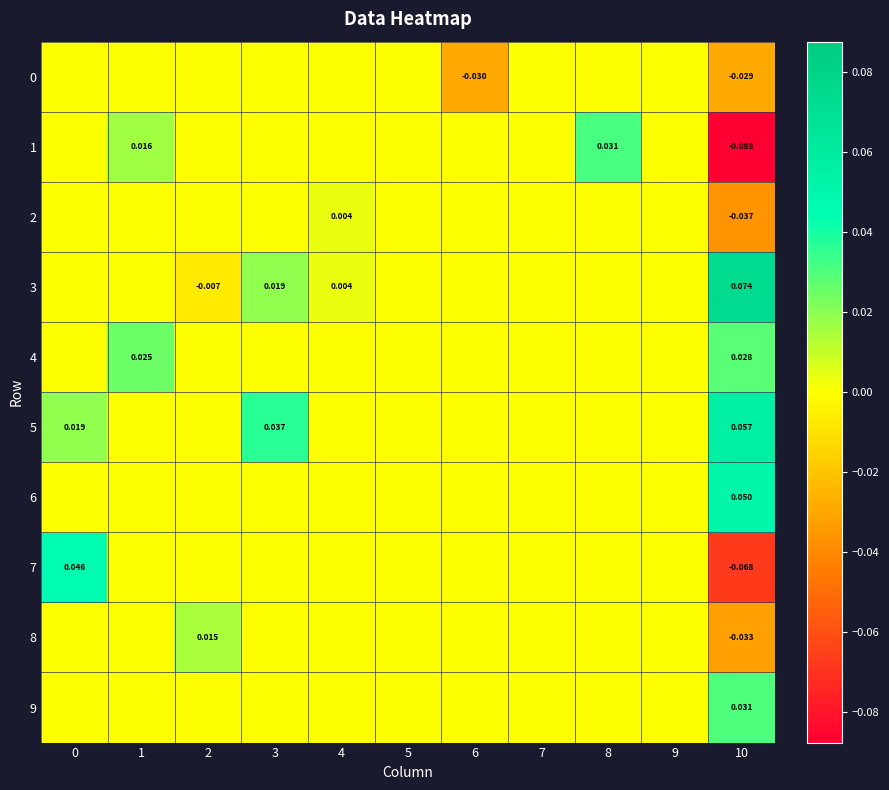

Count the number of categories in the chart.

11